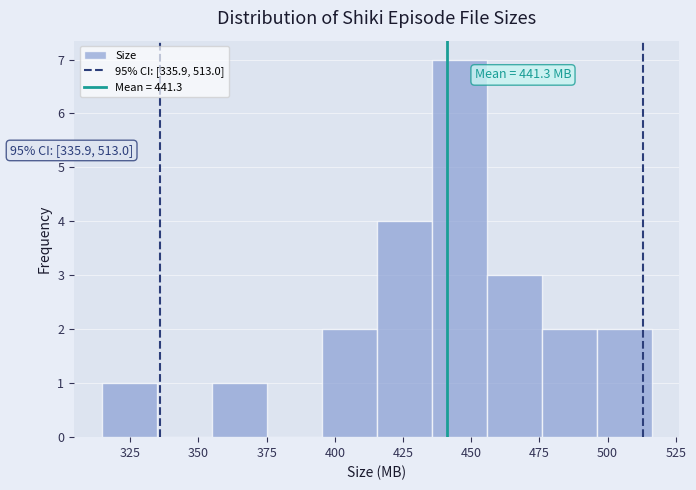

Which range on the x-axis has the tallest bar?

435 to 455